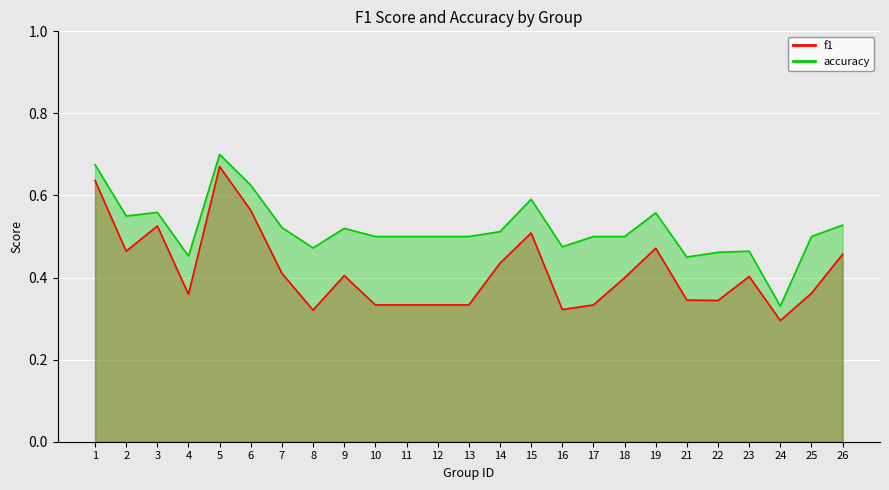

True or false: accuracy and f1 intersect in this chart.

False